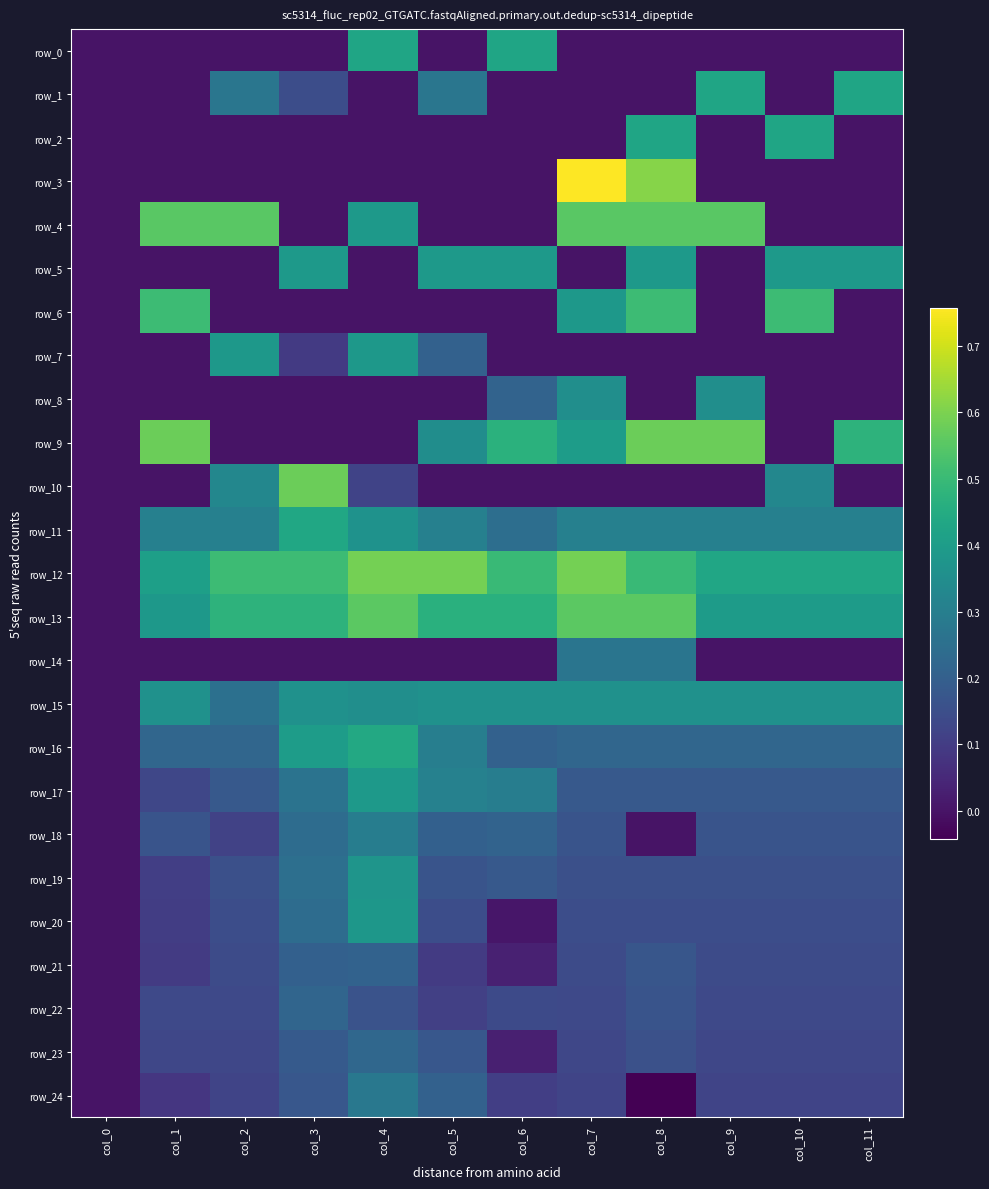

What is the sum of the row_17 values at col_10 and col_3?

0.4